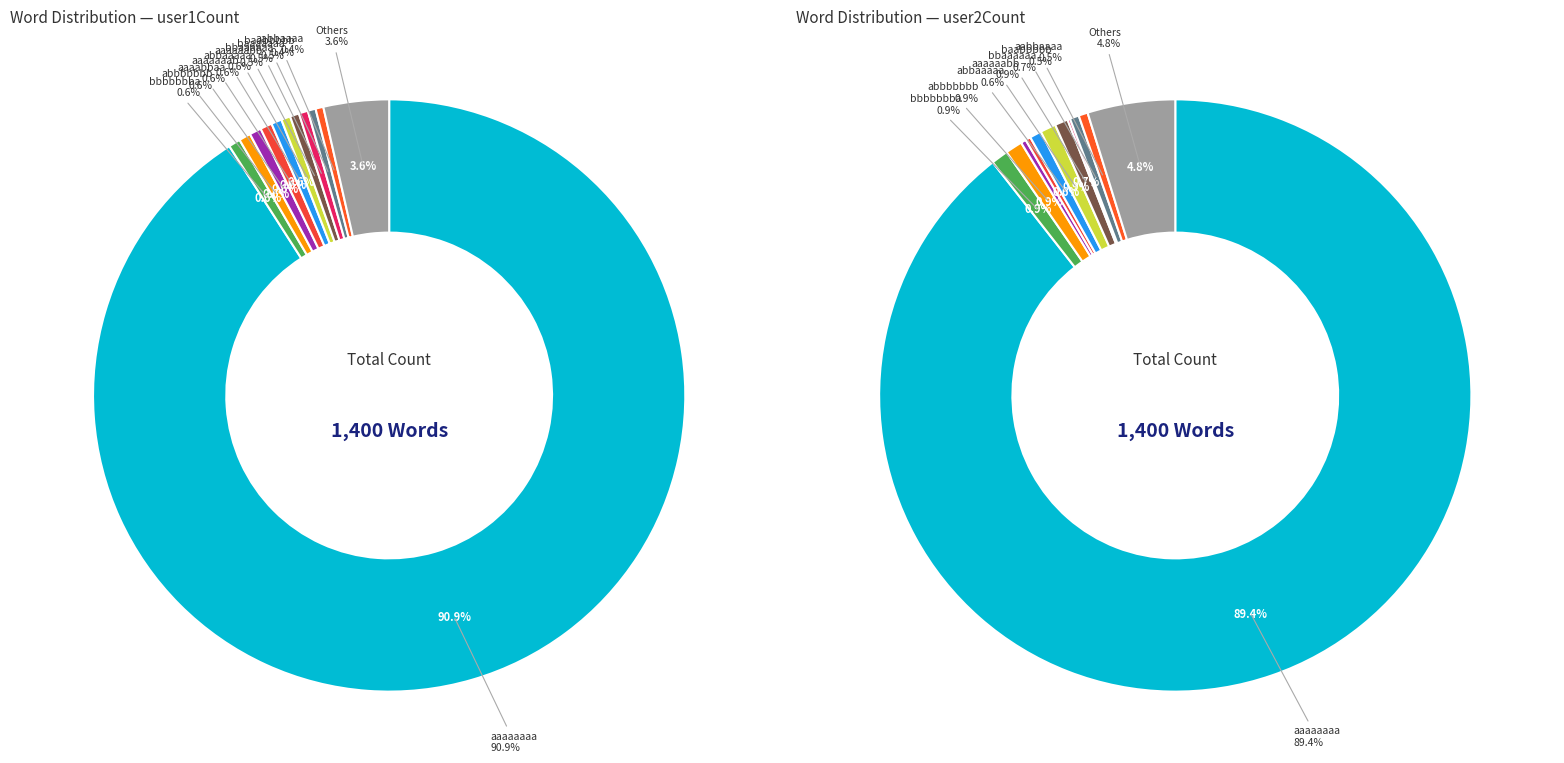

Is bbbbaabb the majority of the pie?

No